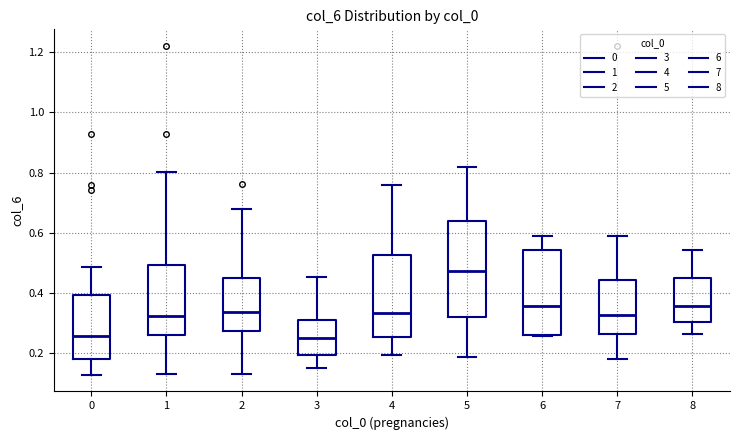

Which box has the highest median line?

5